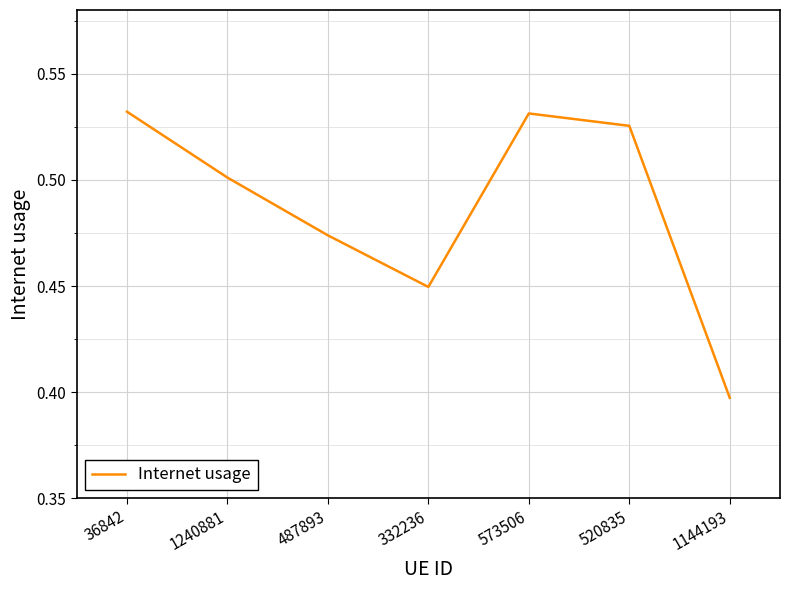

Between 1144193 and 1240881, which is larger?

1240881